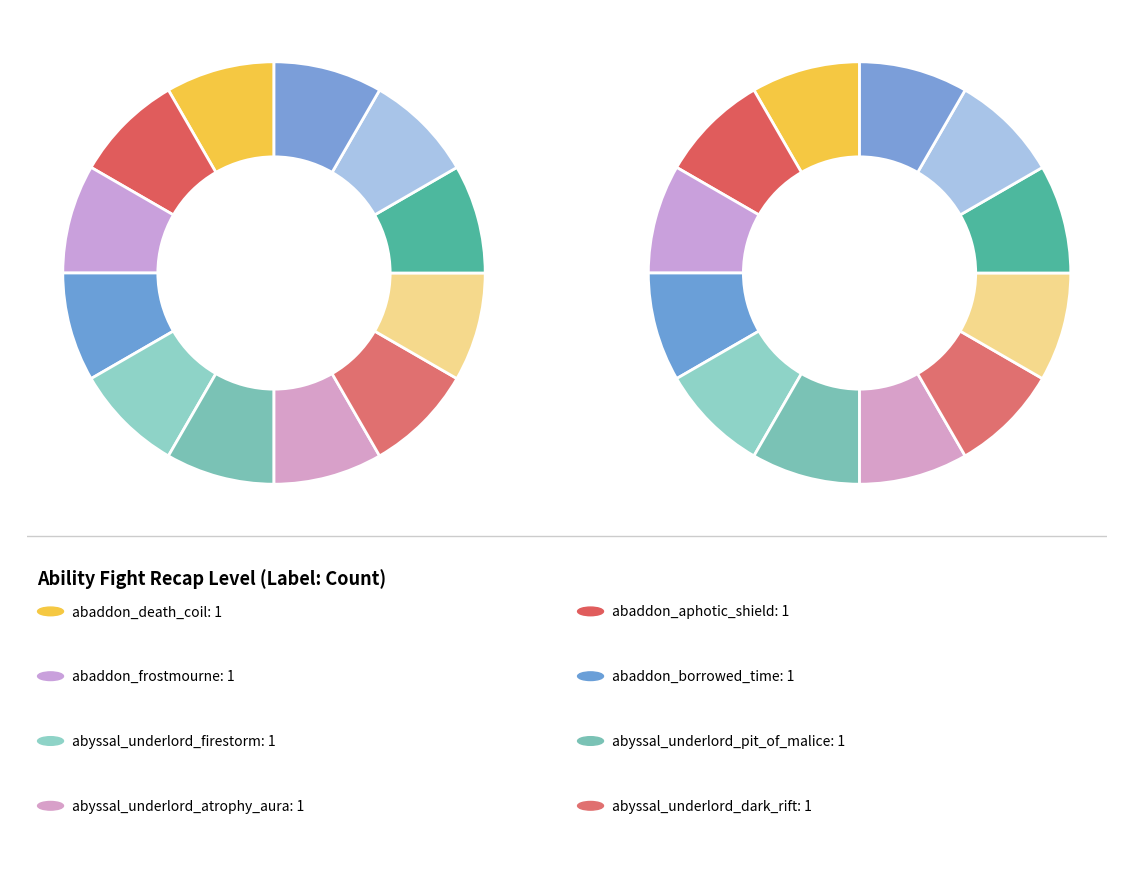

Which slice is the largest?

abaddon_death_coil